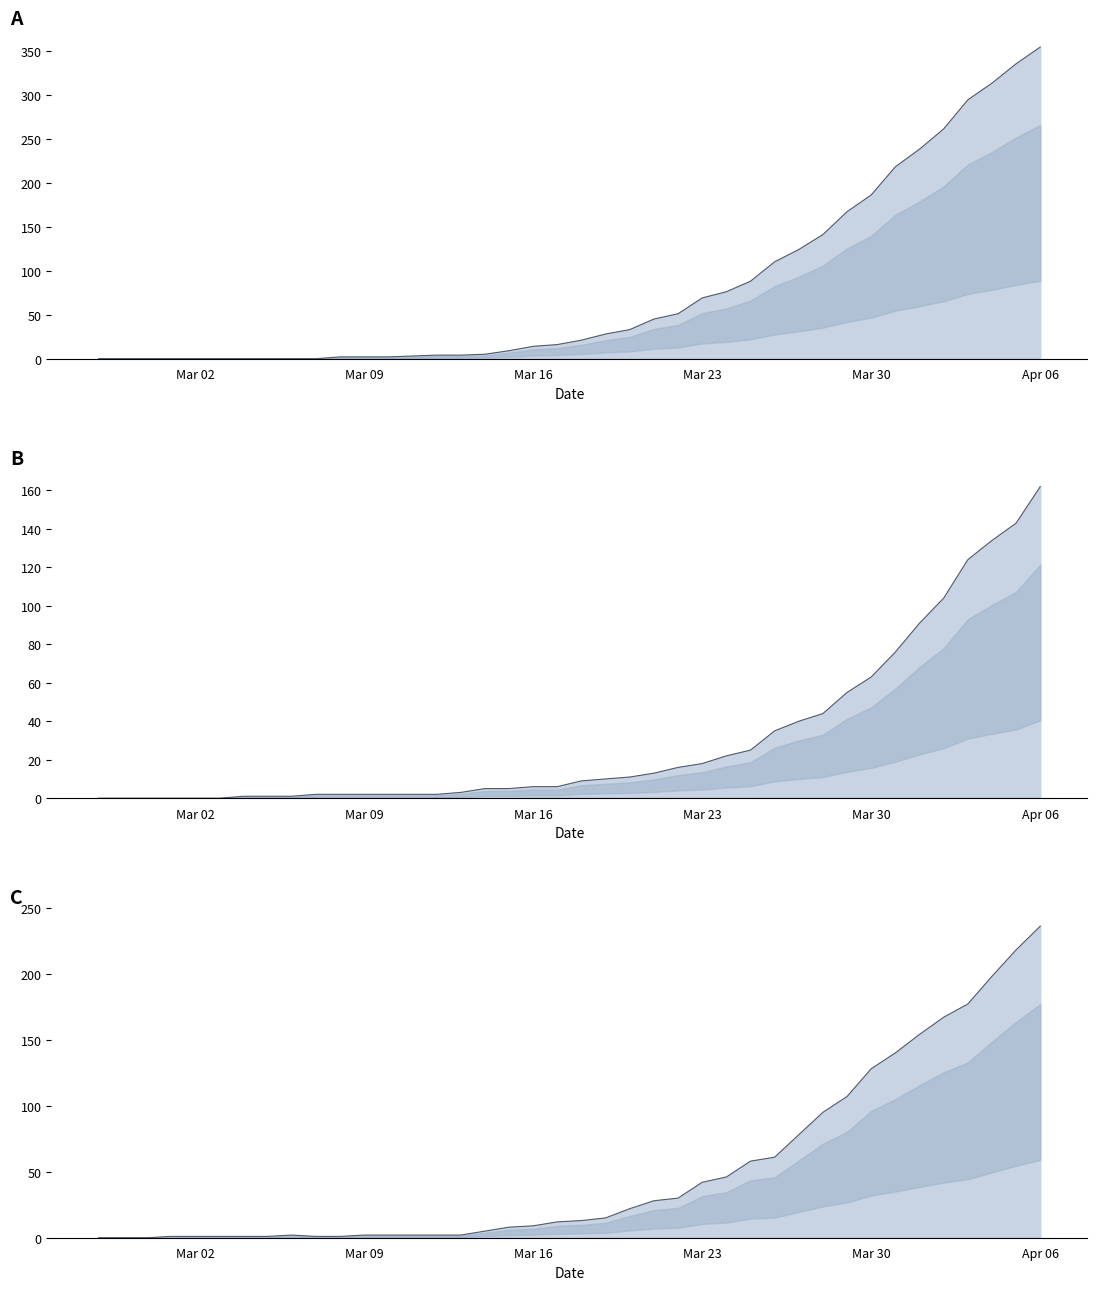

What is the sum of all moved values?

2066